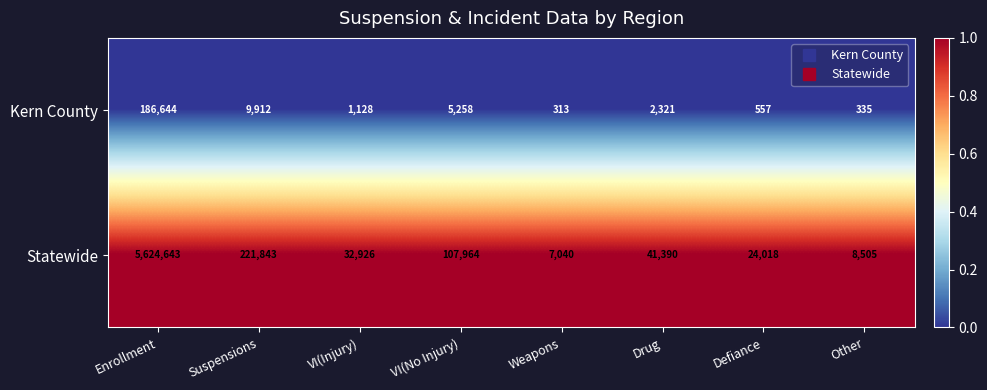

List the series in order of their peak value, lowest first.

Kern County, Statewide